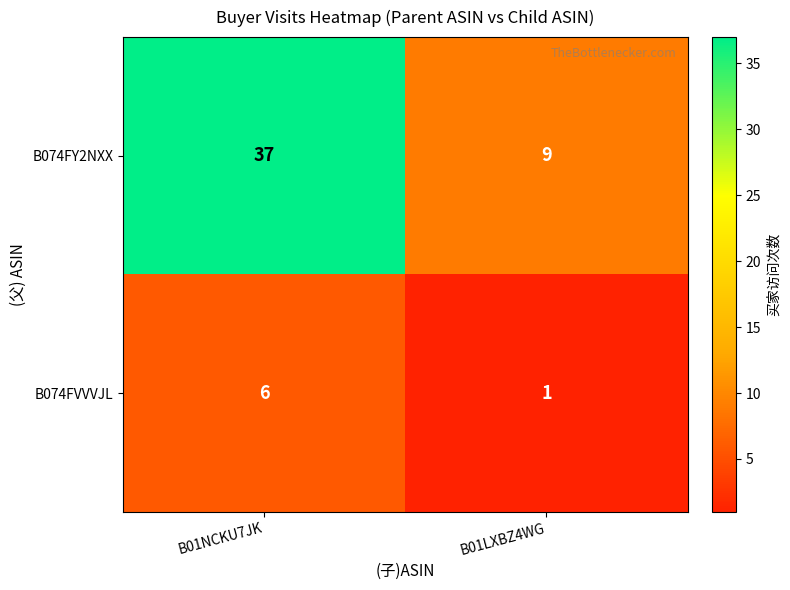

What is the total value across all series at B01LXBZ4WG?

10